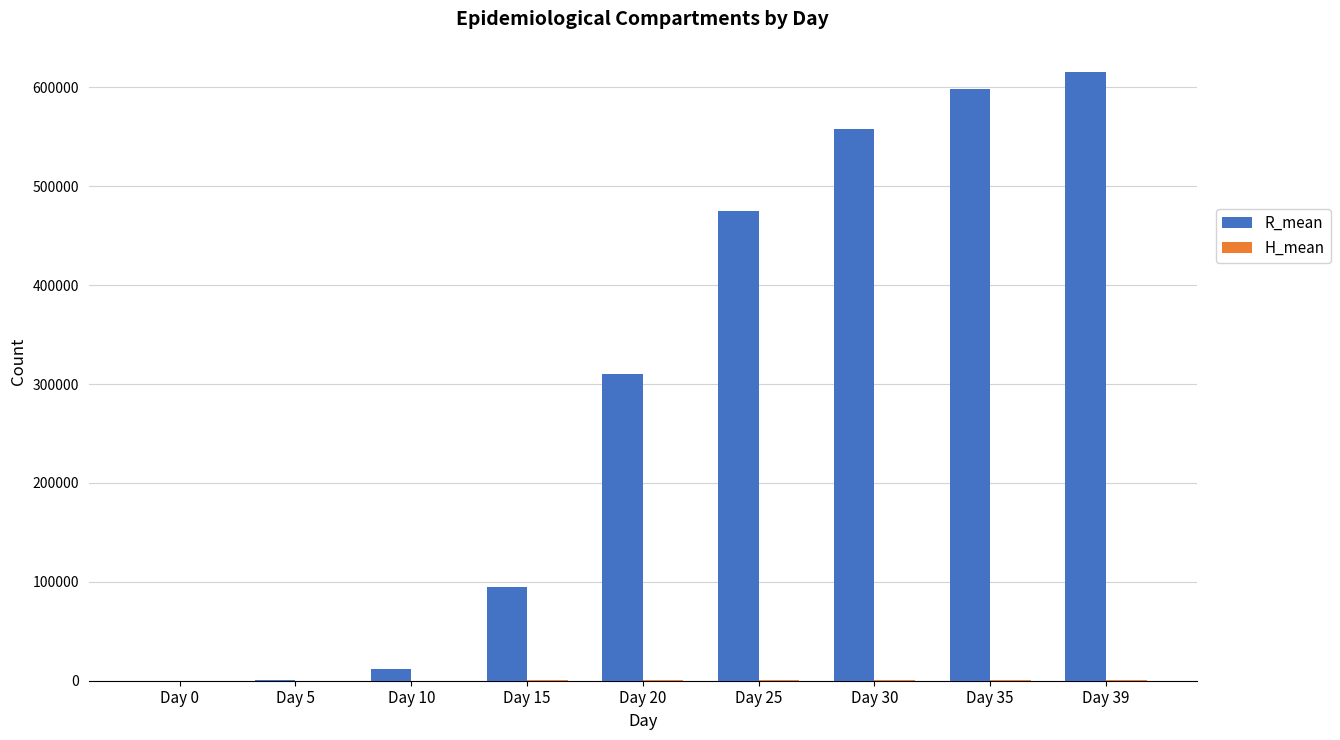

At which category is the sum across all series the highest?

Day 39